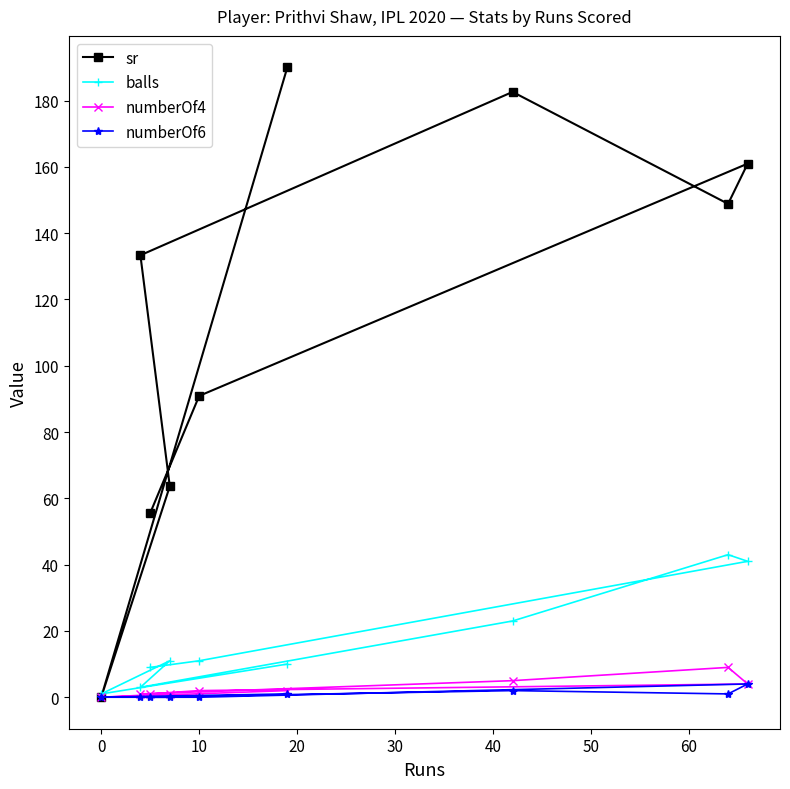

True or false: sr and numberOf6 cross at least once.

False